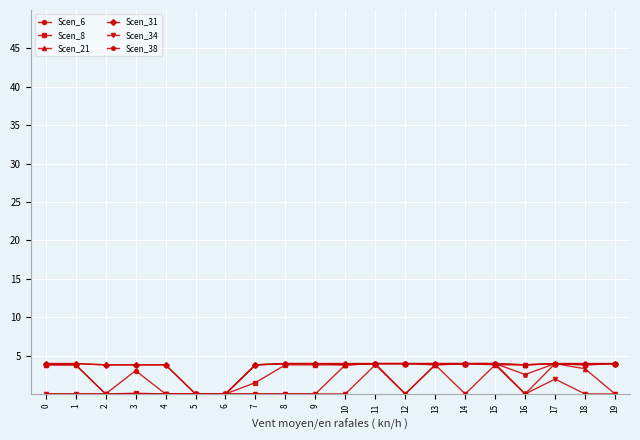

What is the average value of the Scen_21 series?

1.5